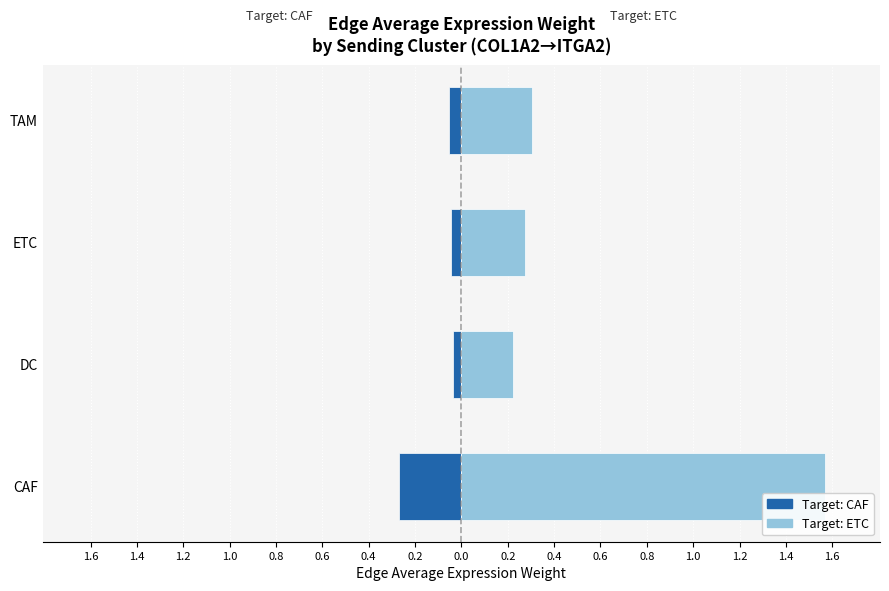

What is the maximum value shown in the chart?

1.6